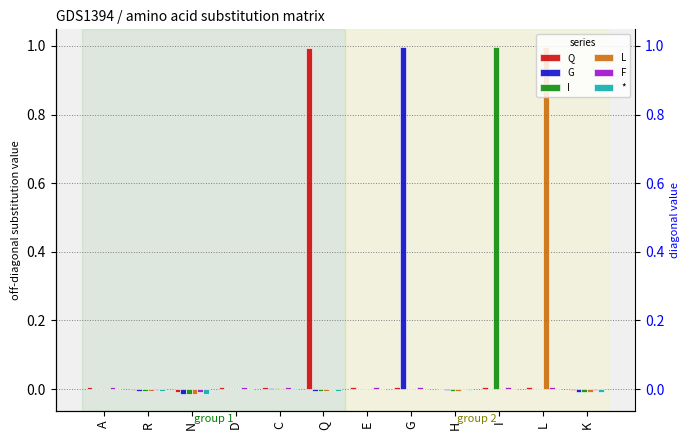

How many bars are there in total?

72